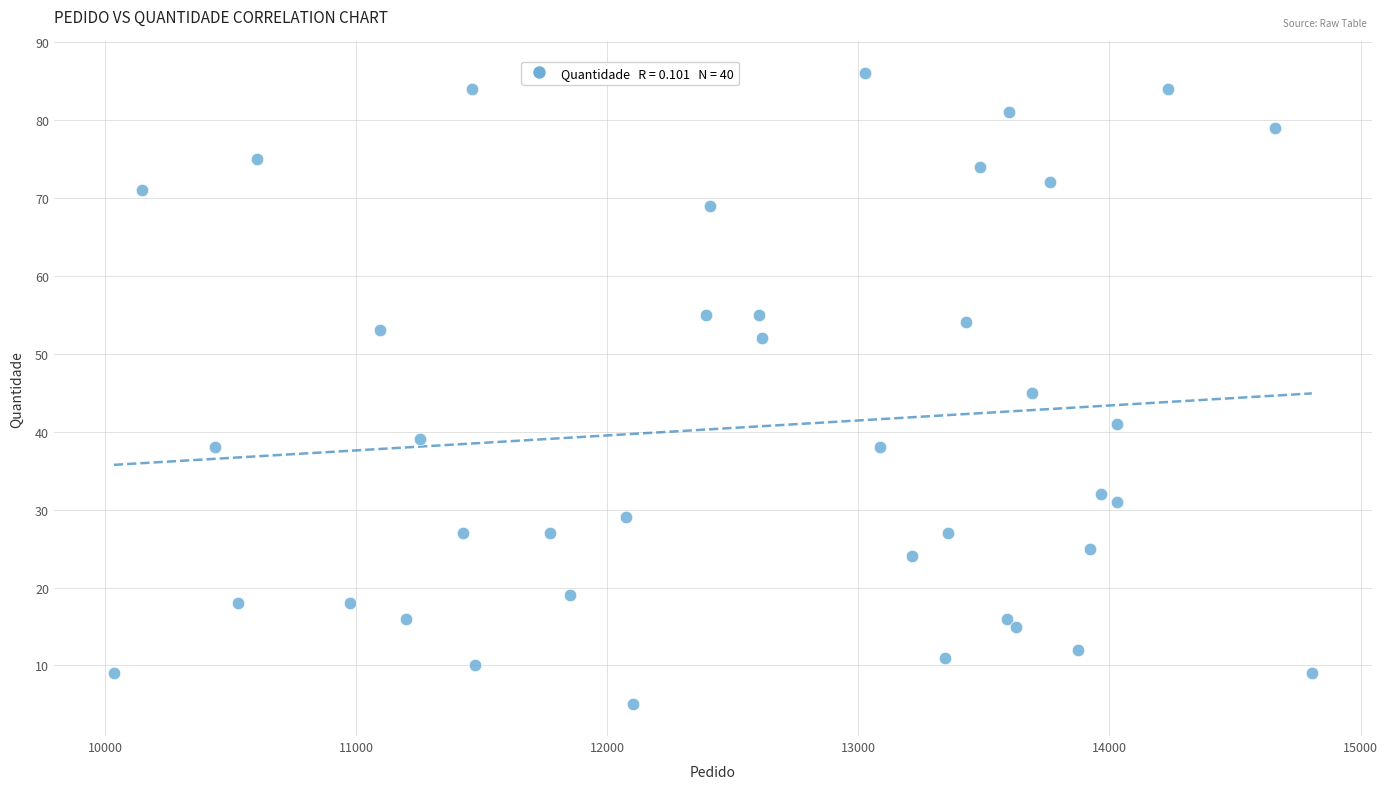

What is the range of X values (max minus min)?

4772